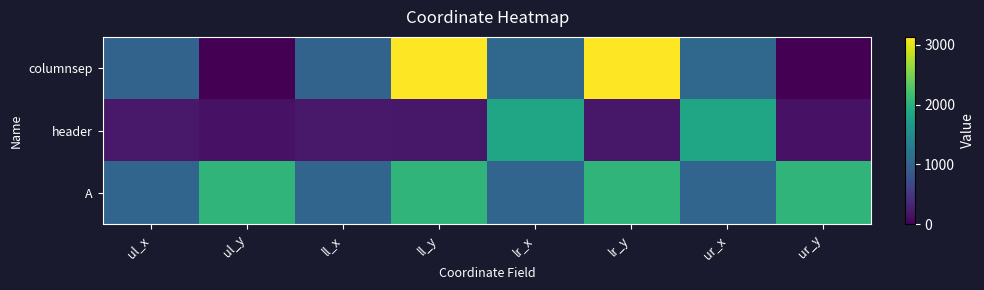

Reading right to left, transcribe all the data shown in this chart.

columnsep: ur_y=0	ur_x=1058	lr_y=3135	lr_x=1058	ll_y=3135	ll_x=1002	ul_y=0	ul_x=1002
header: ur_y=153	ur_x=1846	lr_y=199	lr_x=1846	ll_y=199	ll_x=209	ul_y=153	ul_x=209
A: ur_y=2053	ur_x=1021	lr_y=2055	lr_x=1021	ll_y=2055	ll_x=1019	ul_y=2053	ul_x=1019